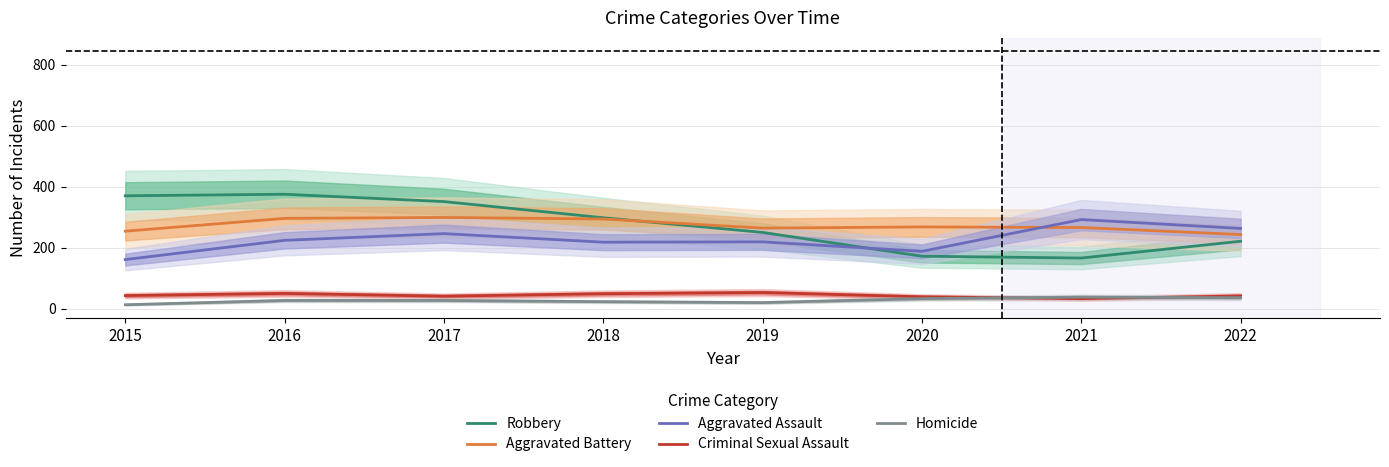

What is the total value across all series at 2019?

806